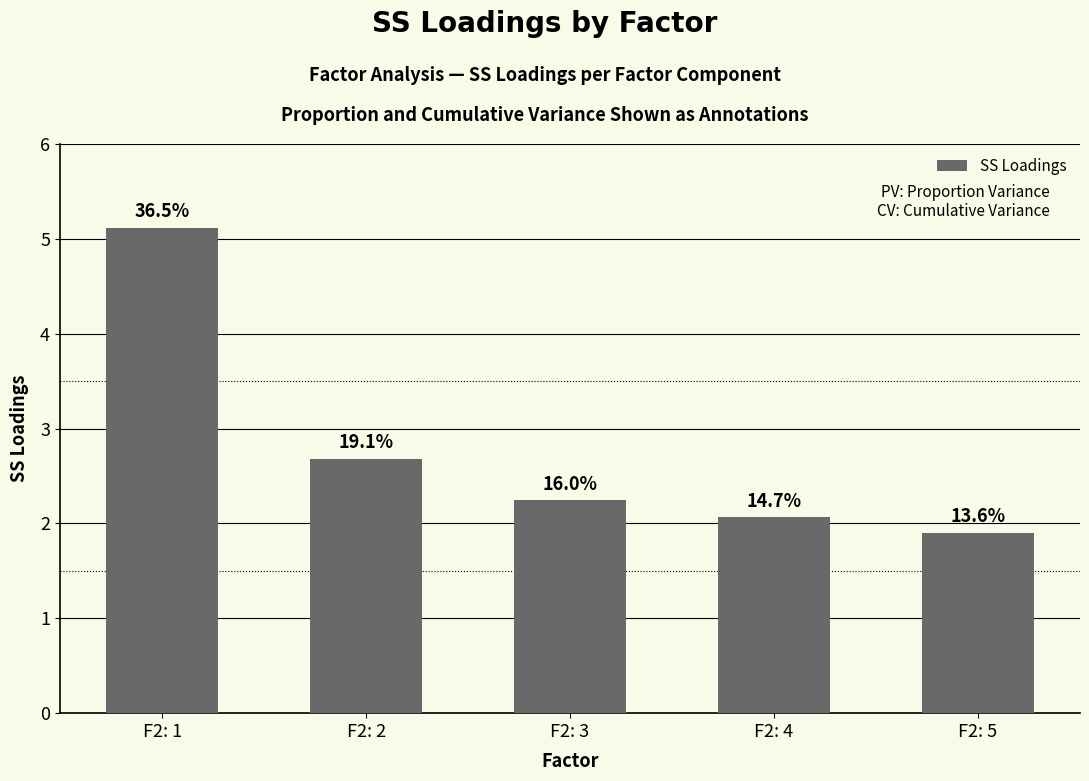

Are the bars horizontal?

No